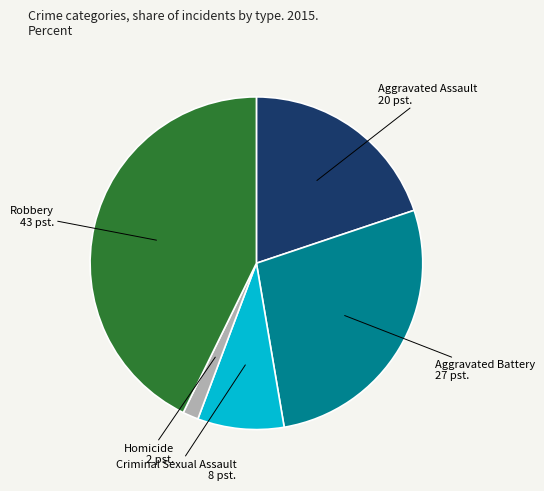

What is the largest slice in the pie chart?

Robbery